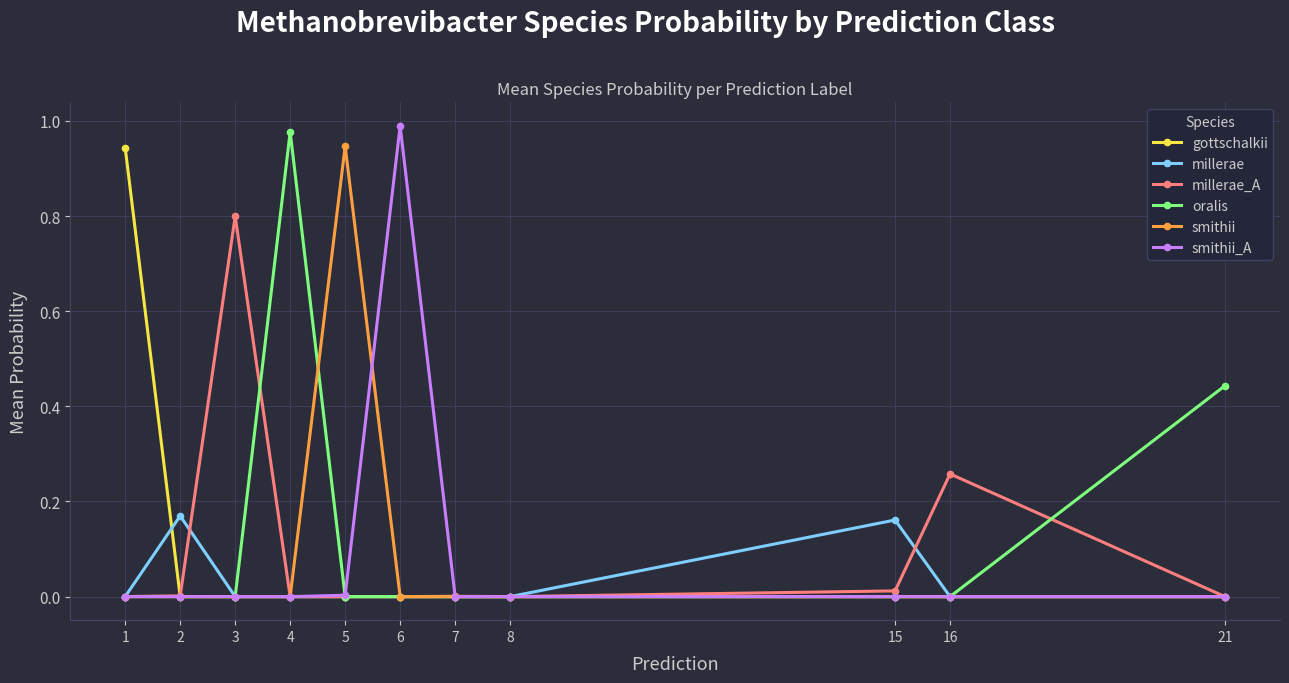

At which category does the chart reach its peak across all series?

6